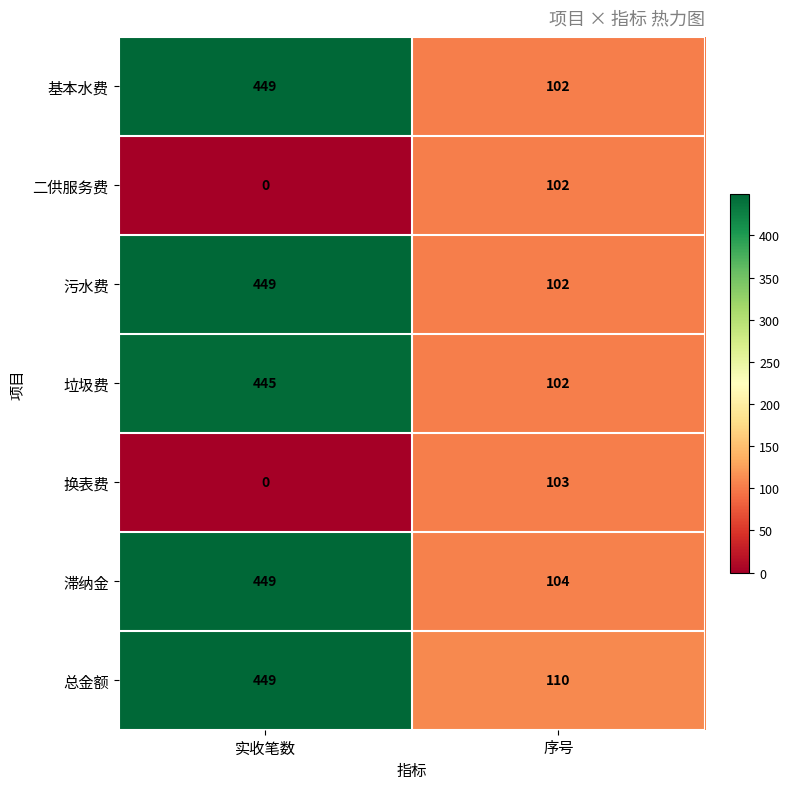

What is the sum of all 基本水费 values?

551